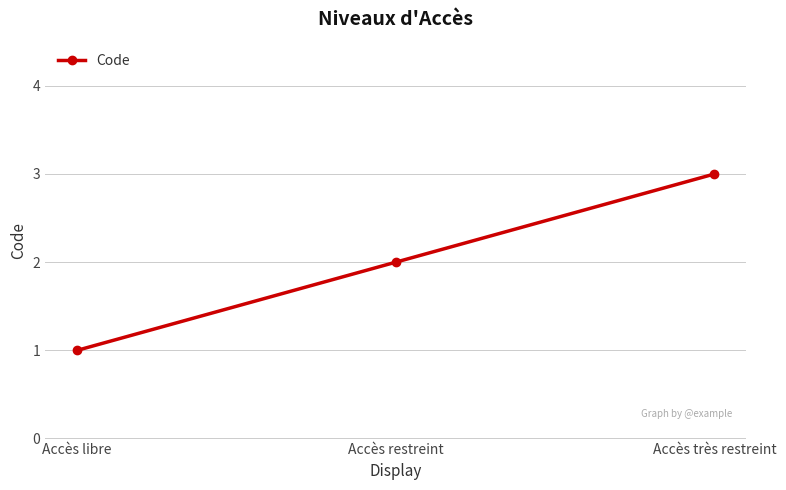

Where is the data nearest to the value 2?

Accès restreint